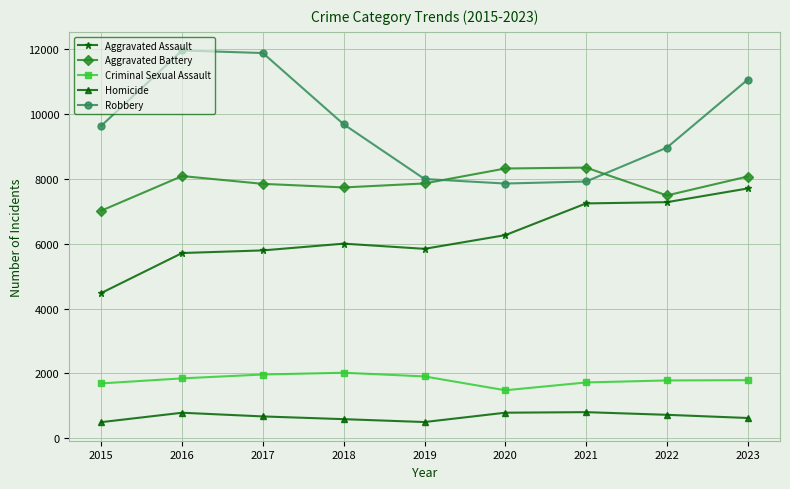

What is the approximate value of Aggravated Battery at 2015, to the nearest 50?

7000